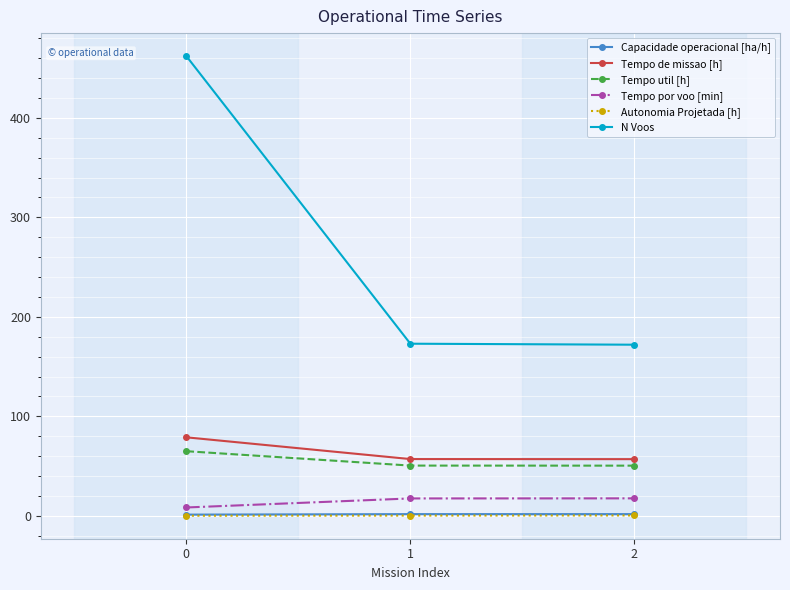

Is the value of Autonomia Projetada [h] at 2 greater than the value of N Voos at 1?

No